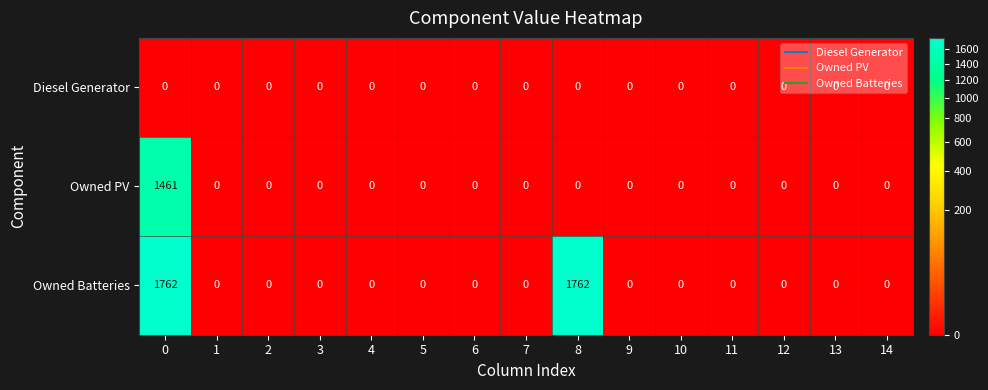

Is it true that Owned PV equals 0 at 4?

True